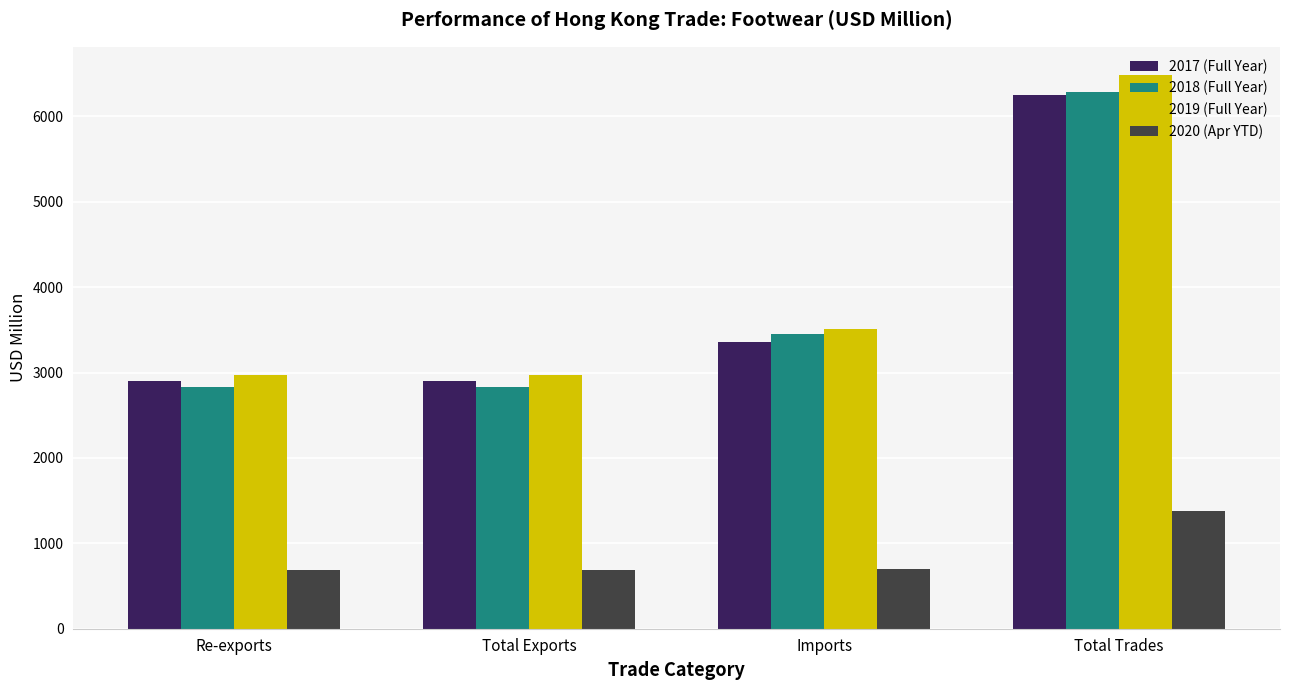

What is the maximum value shown in the chart?

6490.1